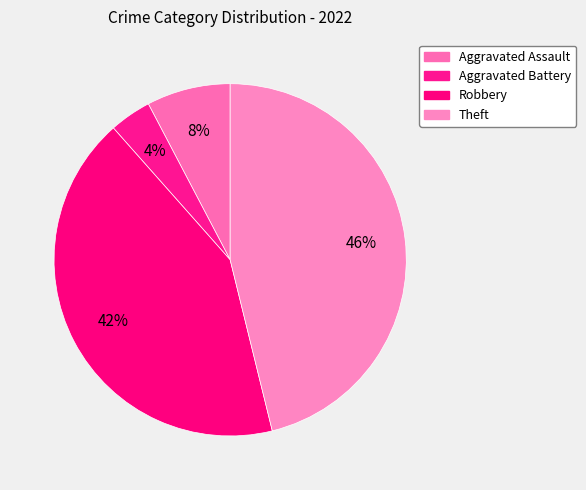

How many segments does this pie chart have?

4